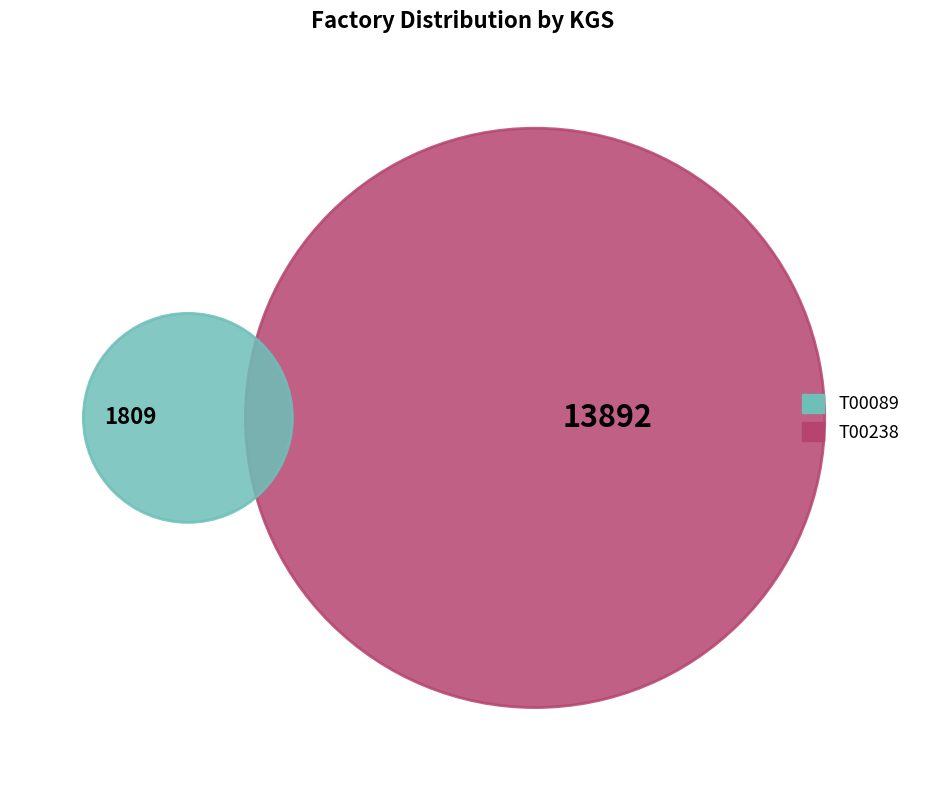

To the nearest percent, what is the difference between the T00238 and T00089 slice percentages?

77%